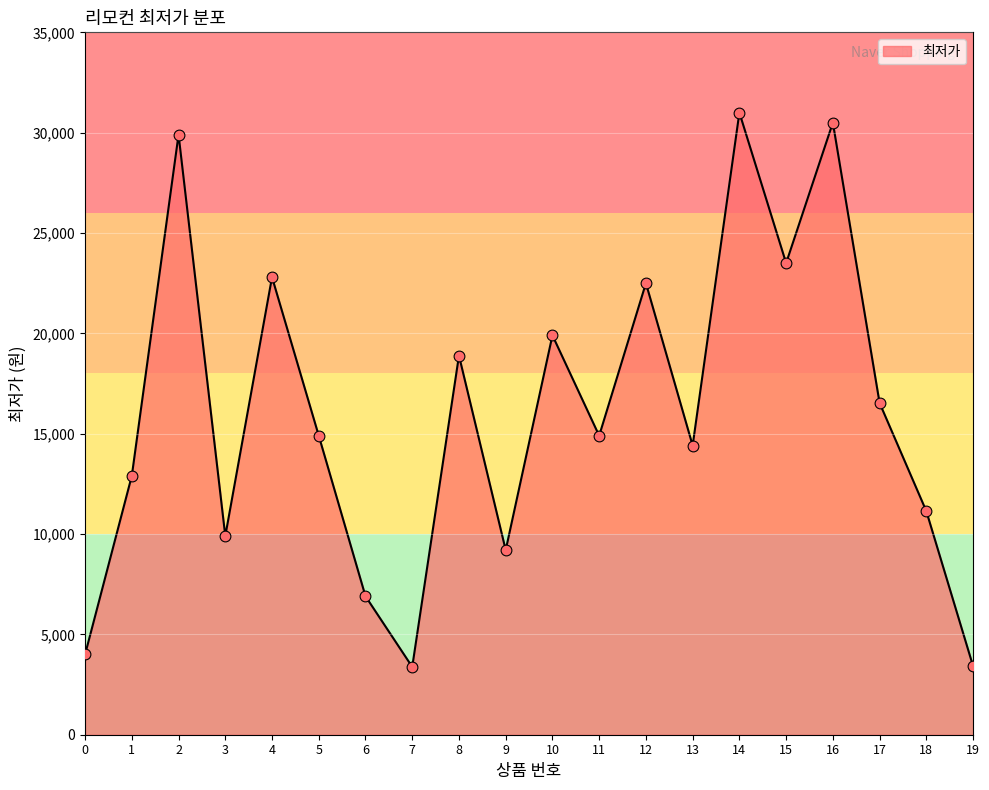

What is the ratio of the value at 12 to the value at 0?

5.6